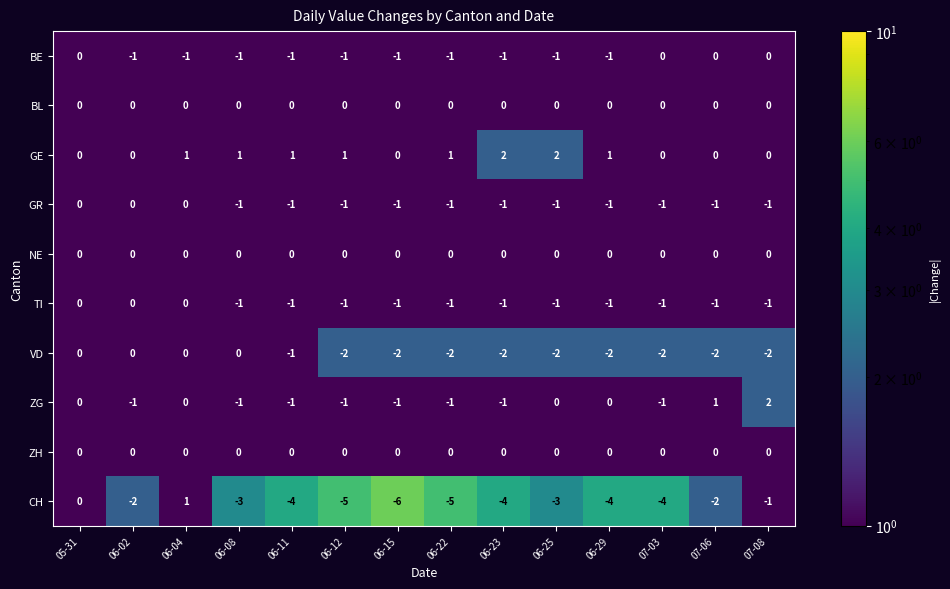

Is it true that VD equals -2 at 06-25?

True